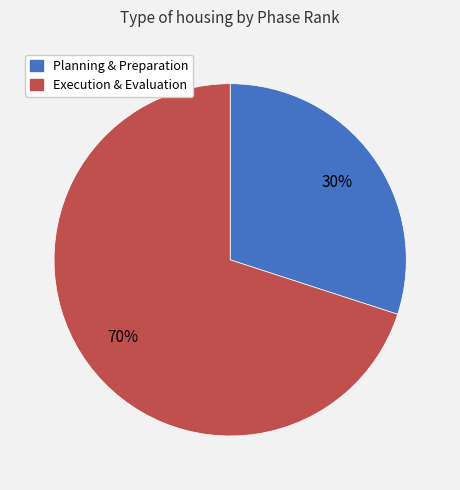

To the nearest percent, what is the difference between the largest and smallest slice percentages?

40%